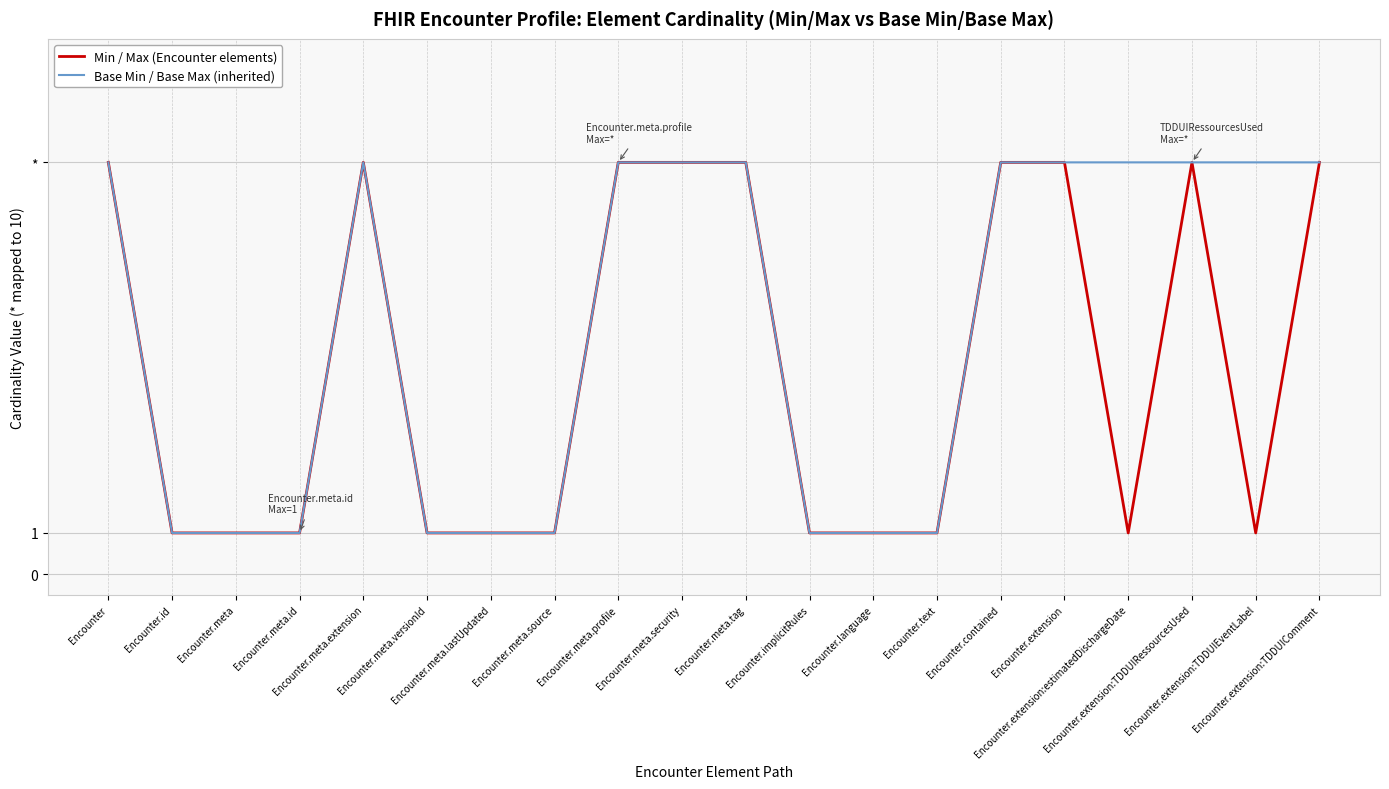

Does the chart display data point markers on the line(s)?

No